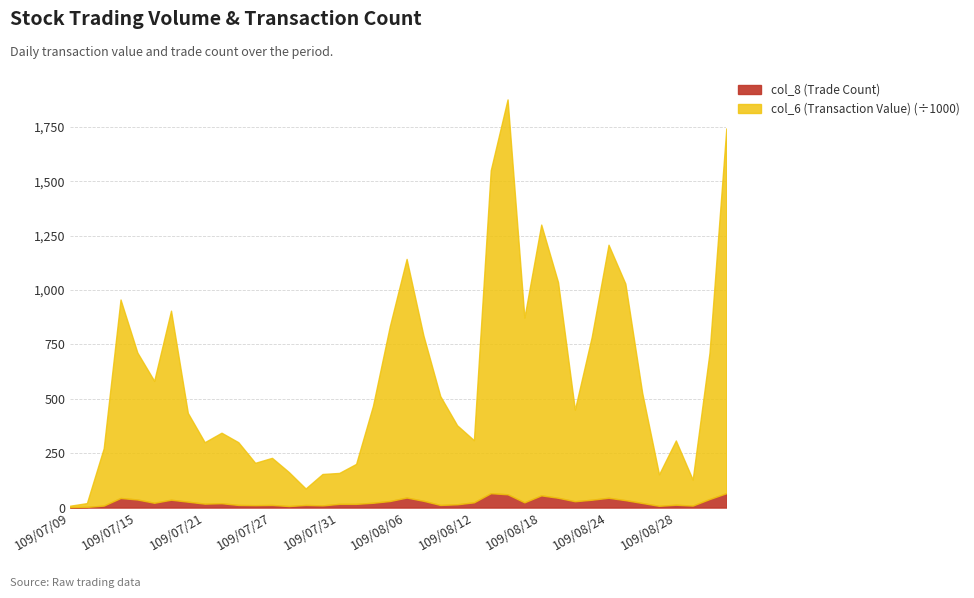

Reading right to left, extract all data points from this chart.

col_6 (Transaction Value): 109/09/02=1742.8	109/09/01=711.2	109/08/31=128.6	109/08/28=308.4	109/08/27=152.7	109/08/26=527.7	109/08/25=1029.4	109/08/24=1208.1	109/08/21=784.2	109/08/20=450.2	109/08/19=1036.0	109/08/18=1300.7	109/08/17=873.4	109/08/14=1876.1	109/08/13=1550.3	109/08/12=309.6	109/08/11=378.4	109/08/10=512.5	109/08/07=790.7	109/08/06=1143.0	109/08/05=832.9	109/08/04=467.6	109/08/03=200.8	109/07/31=159.2	109/07/30=154.3	109/07/29=87.6	109/07/28=163.4	109/07/27=228.6	109/07/24=205.7	109/07/23=300.4	109/07/22=344.1	109/07/21=300.4	109/07/20=434.9	109/07/17=905.1	109/07/16=582.5	109/07/15=712.6	109/07/14=956.4	109/07/13=272.6	109/07/10=20.4	109/07/09=8.5
col_8 (Trade Count): 109/09/02=66.0	109/09/01=39.0	109/08/31=9.0	109/08/28=13.0	109/08/27=8.0	109/08/26=21.0	109/08/25=34.0	109/08/24=45.0	109/08/21=36.0	109/08/20=29.0	109/08/19=45.0	109/08/18=56.0	109/08/17=24.0	109/08/14=61.0	109/08/13=66.0	109/08/12=24.0	109/08/11=15.0	109/08/10=12.0	109/08/07=31.0	109/08/06=46.0	109/08/05=30.0	109/08/04=22.0	109/08/03=17.0	109/07/31=17.0	109/07/30=10.0	109/07/29=12.0	109/07/28=7.0	109/07/27=12.0	109/07/24=11.0	109/07/23=12.0	109/07/22=20.0	109/07/21=18.0	109/07/20=27.0	109/07/17=36.0	109/07/16=22.0	109/07/15=37.0	109/07/14=44.0	109/07/13=9.0	109/07/10=3.0	109/07/09=2.0